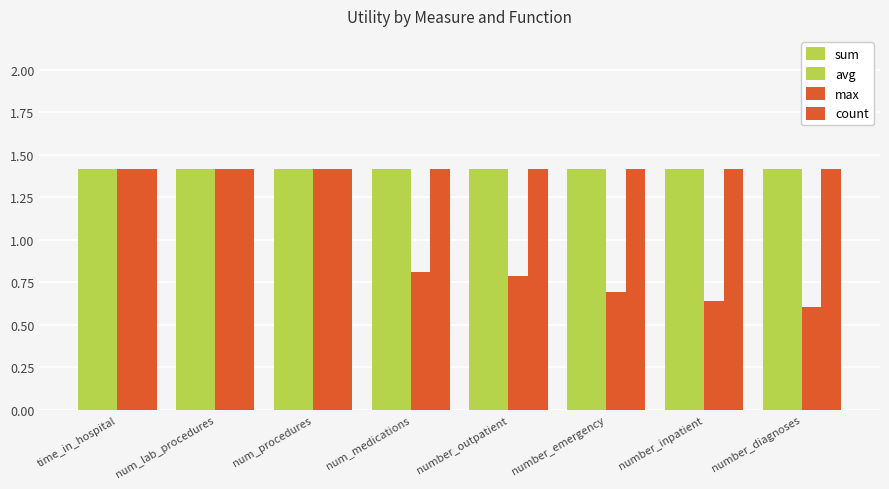

What position from the left is number_diagnoses?

8